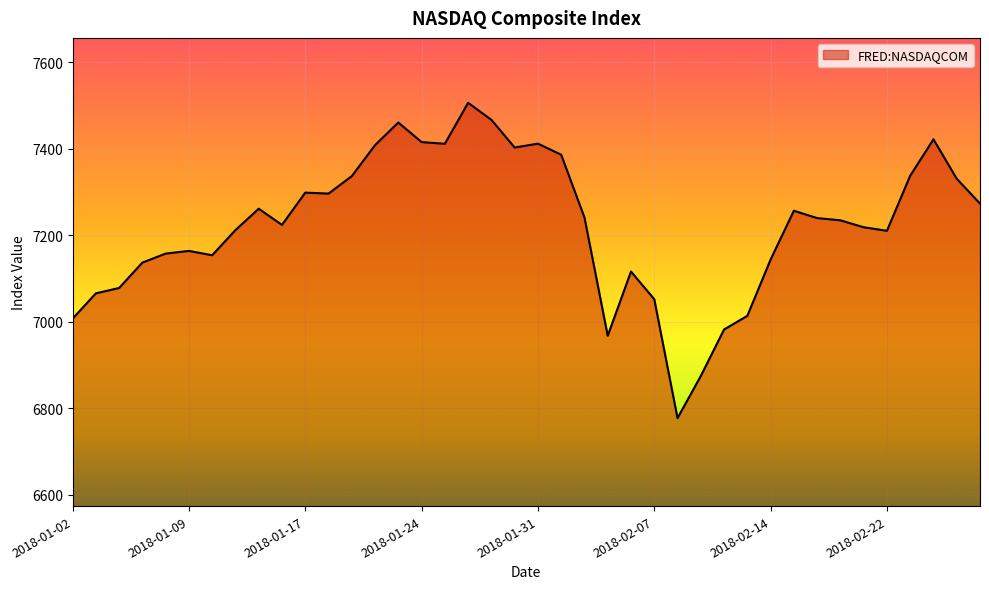

What is the difference between the maximum and minimum values?

728.6